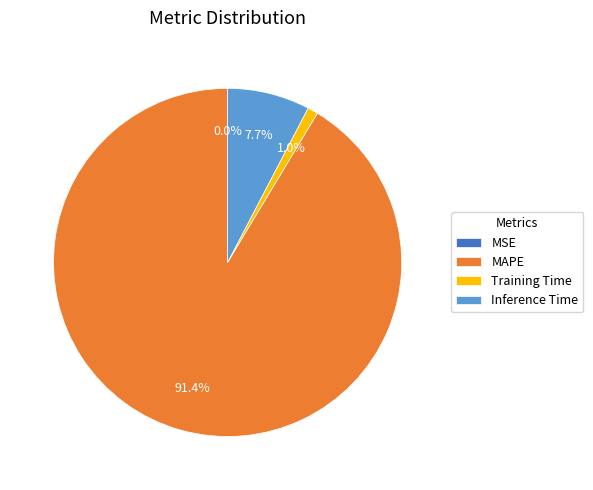

Which slice is the largest?

MAPE